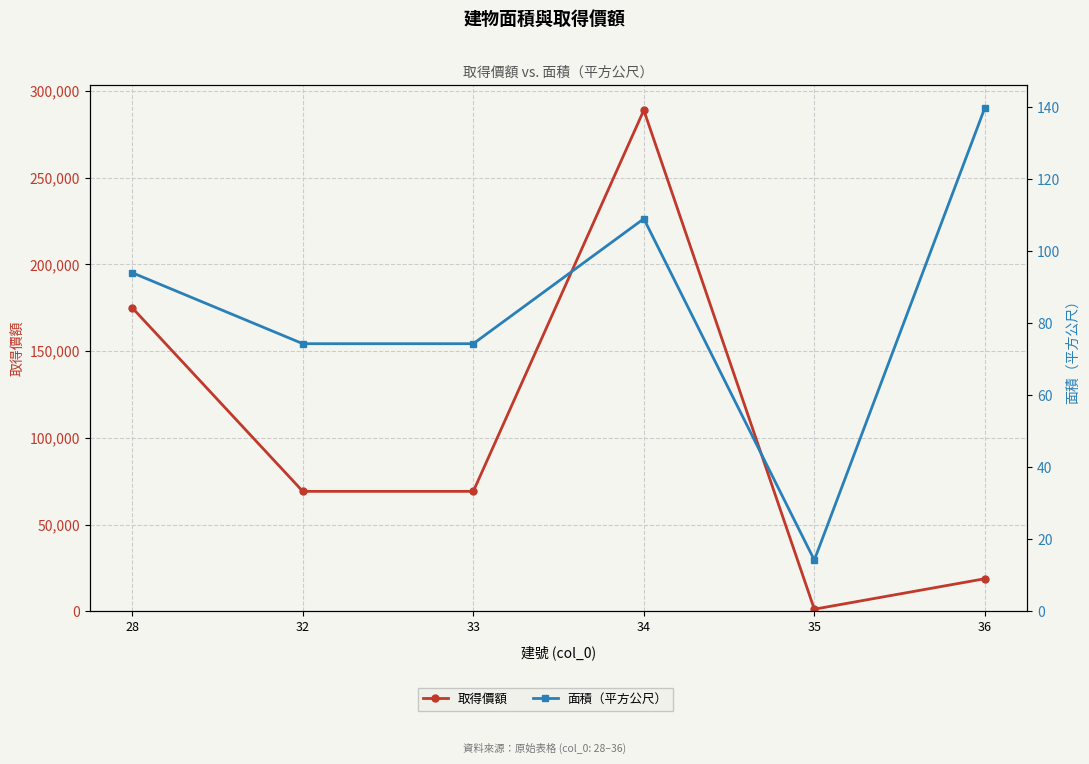

Which series has the largest total across all categories?

取得價額